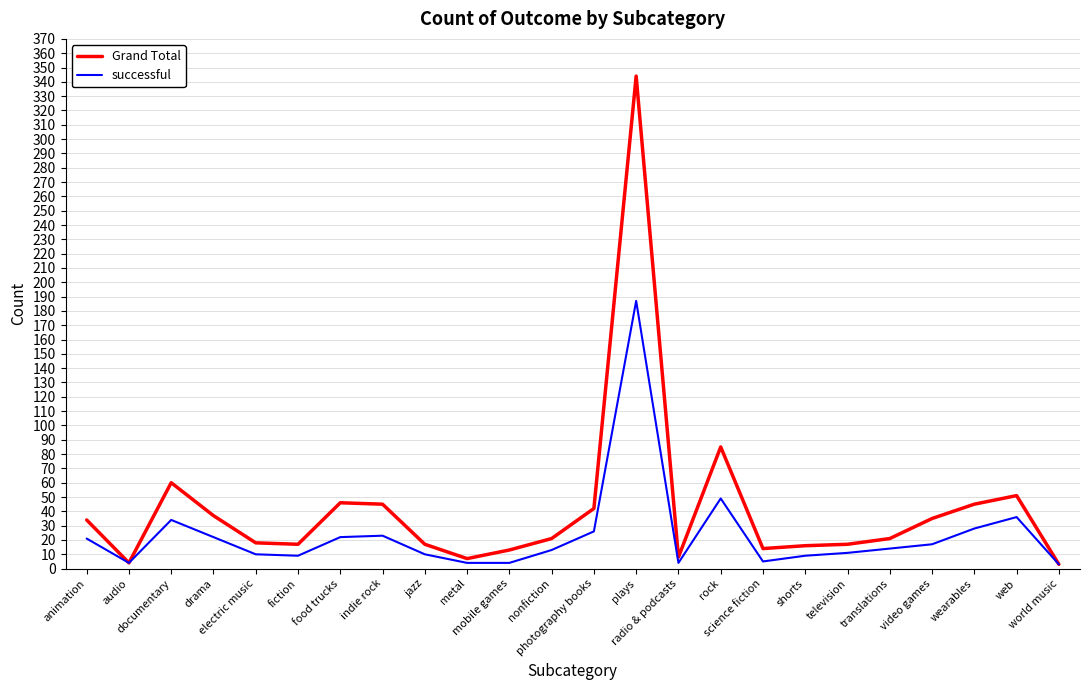

List the series in order of their peak value, highest first.

Grand Total, successful